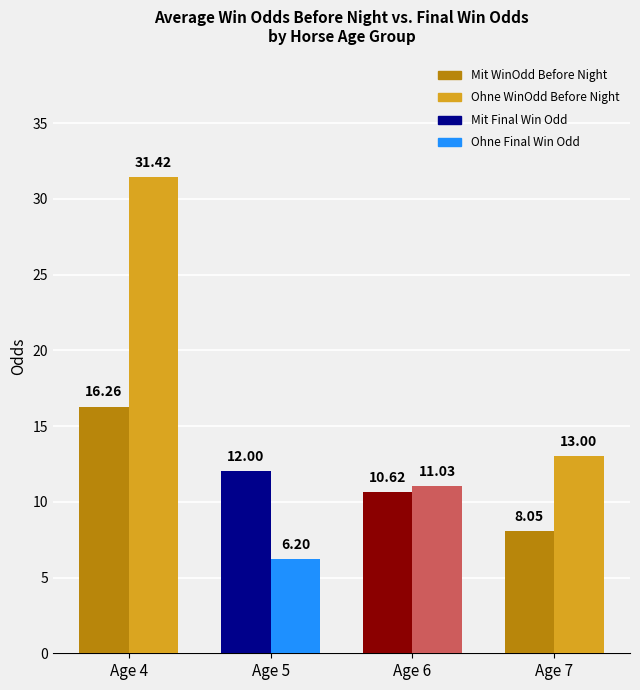

What is the spread (max minus min) of values at Age 4?

15.2